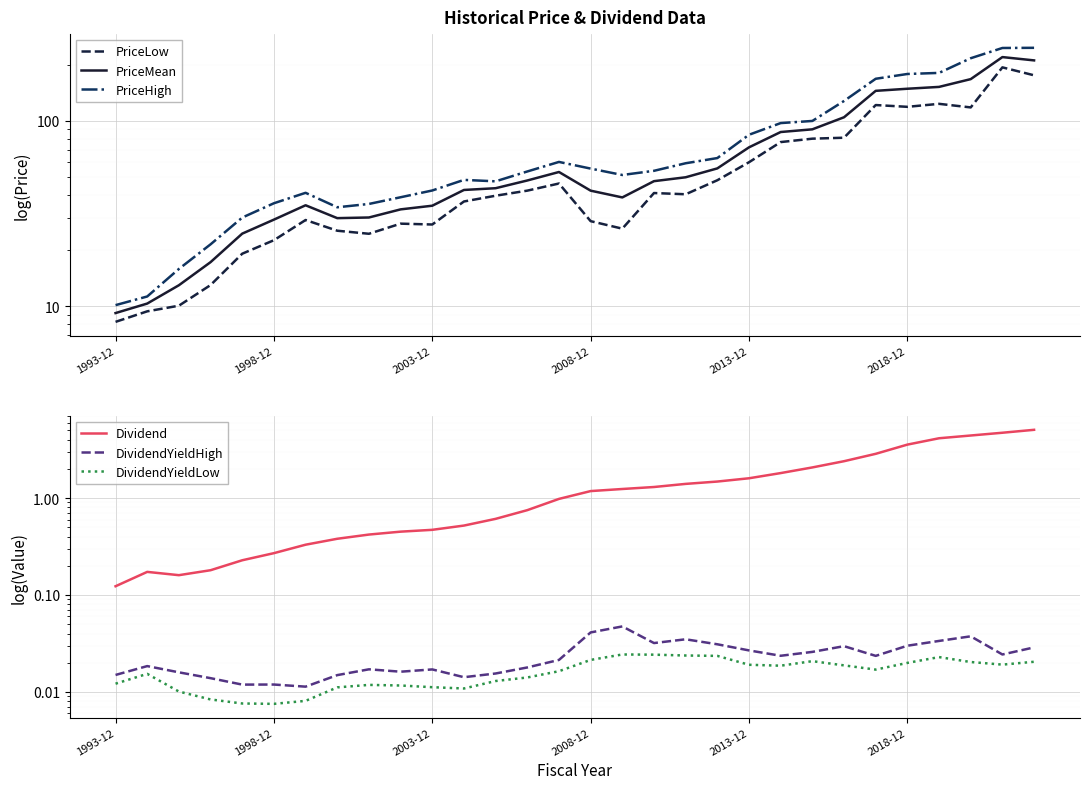

Is this an area chart (filled region under the line)?

No